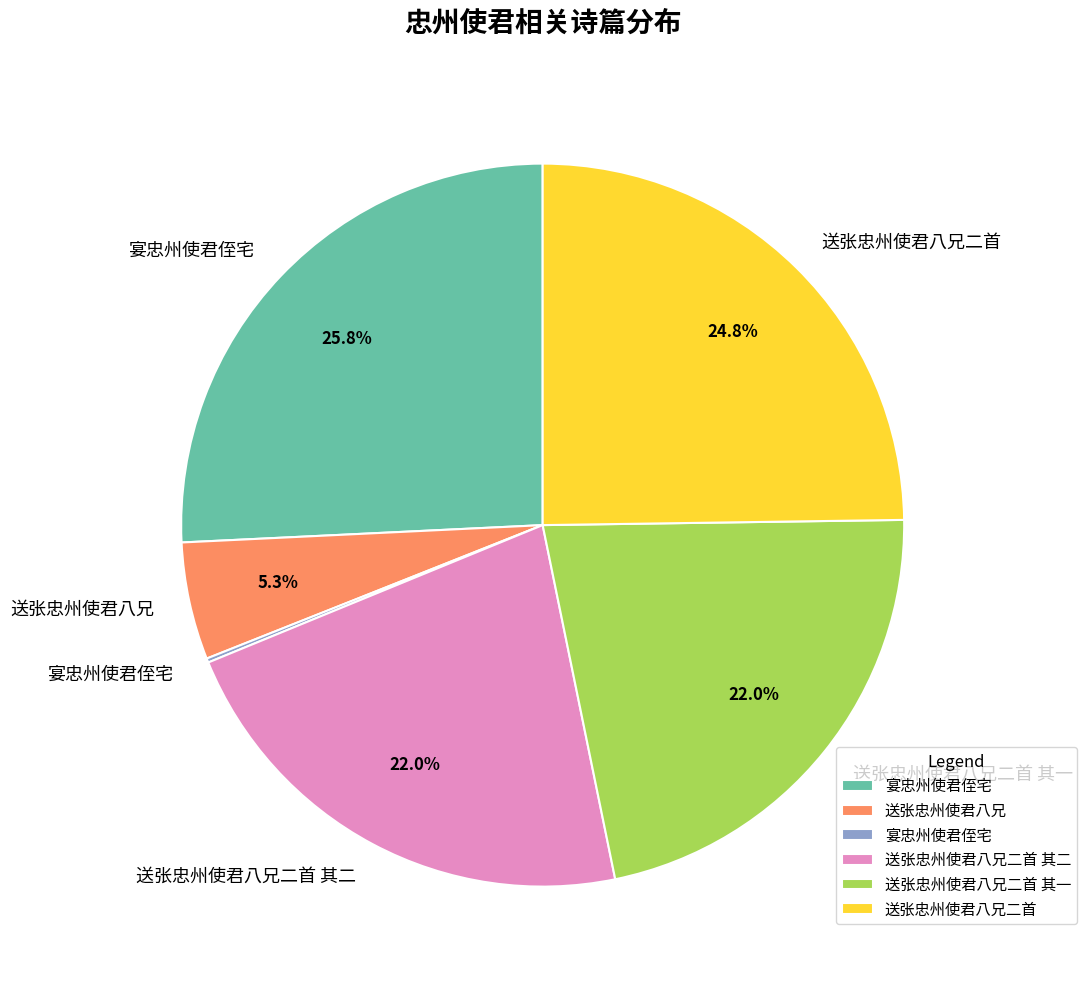

Does any single category account for the majority?

No